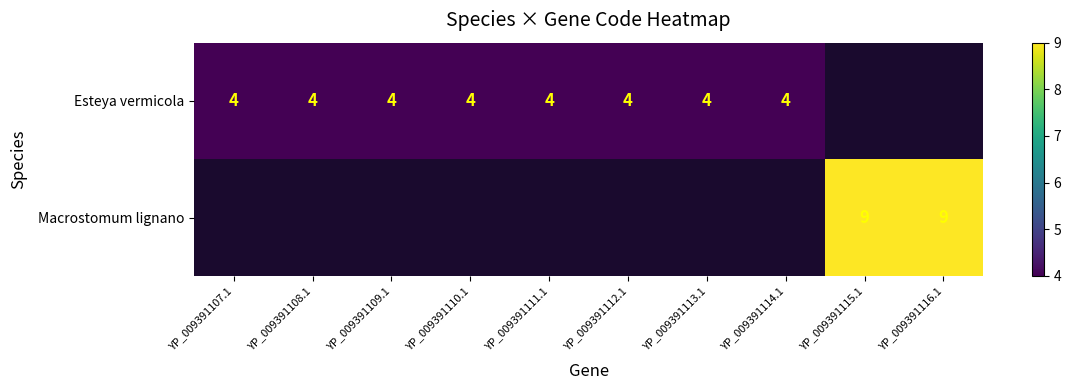

The value of Esteya vermicola at YP_009391111.1 is 6.0. True or false?

False